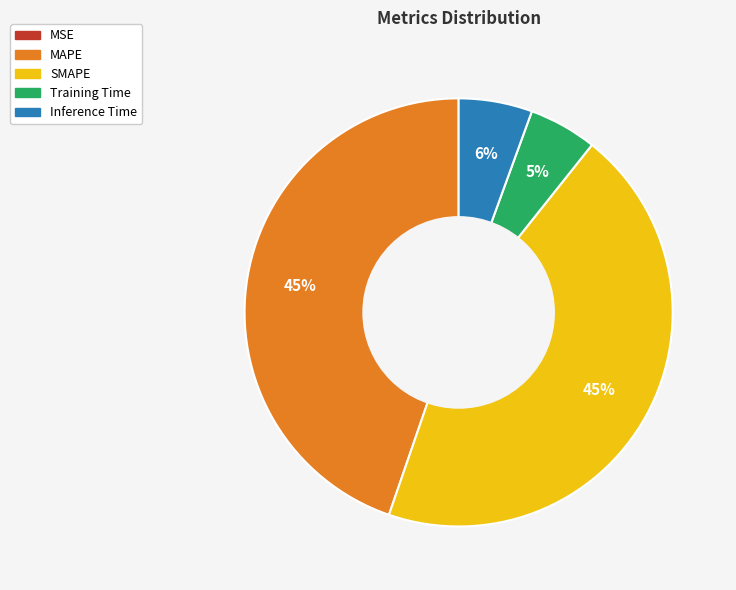

Combined, do Training Time and Inference Time account for over 50%?

No